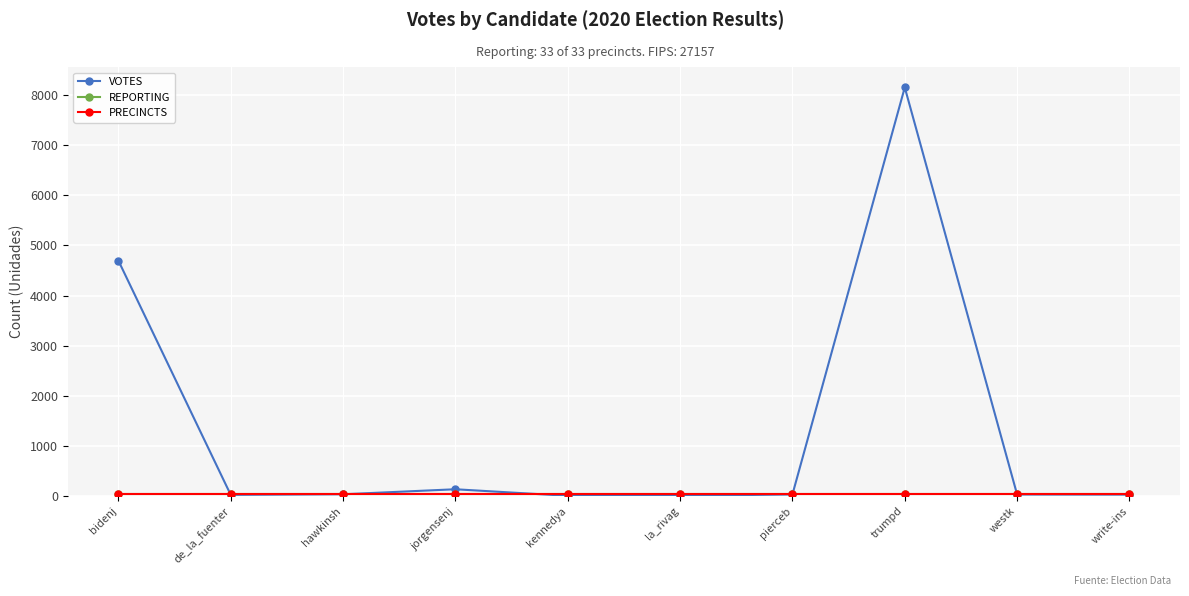

What is the difference between the highest and lowest values at la_rivag?

31